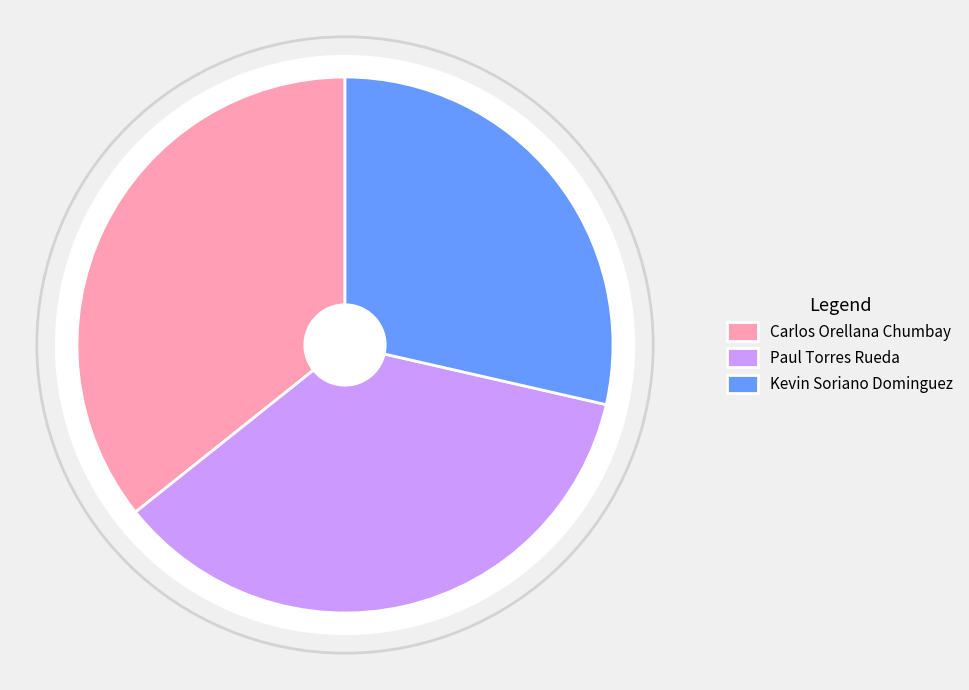

What is the largest slice in the pie chart?

Carlos Orellana Chumbay